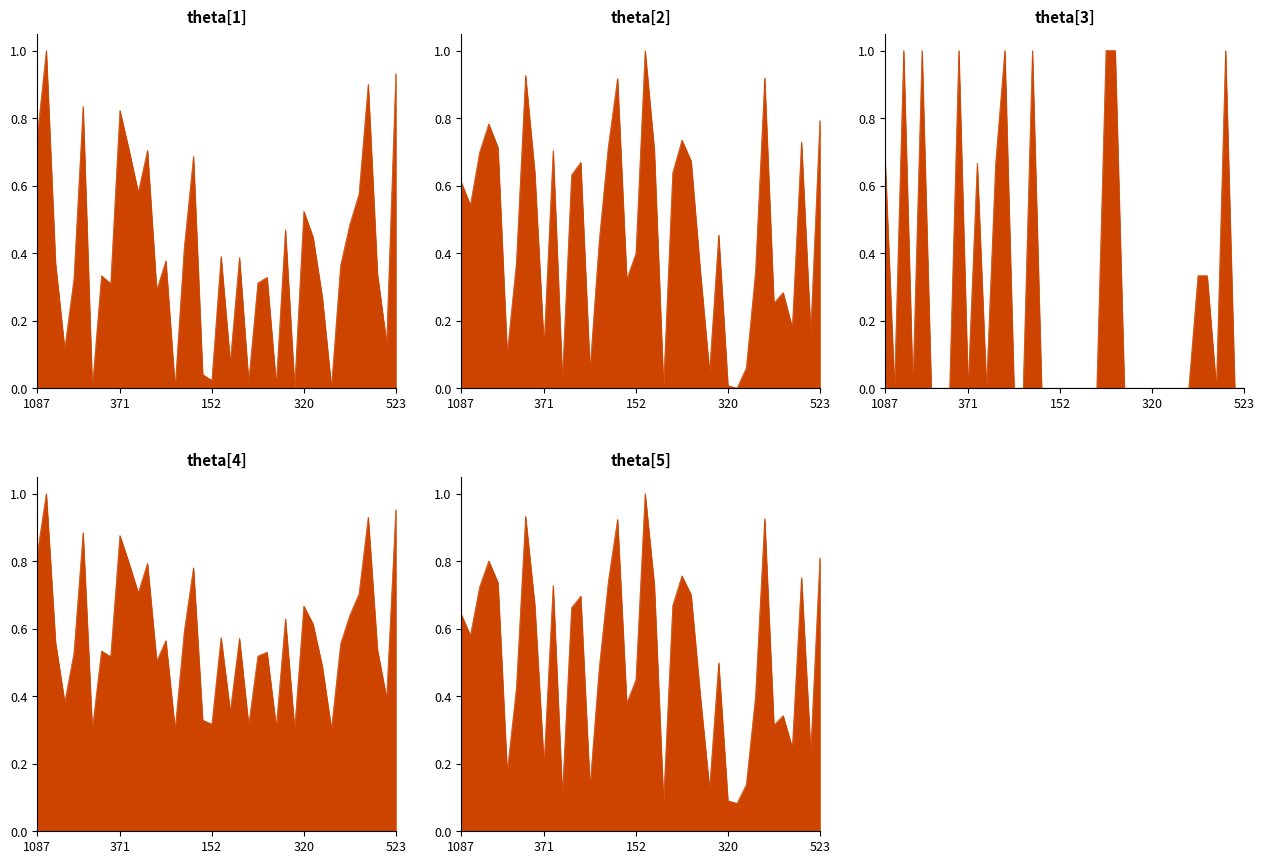

True or false: x_line has more than 2 interior local peaks.

True